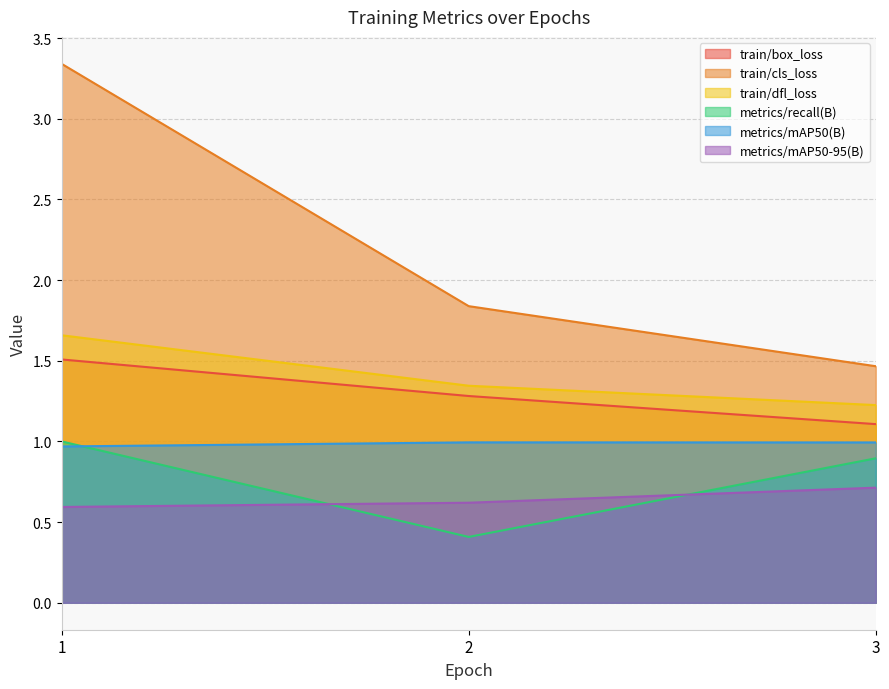

Reading left to right, list all the values displayed in this chart.

train/box_loss: 1.5	1.3	1.1
train/cls_loss: 3.3	1.8	1.5
train/dfl_loss: 1.7	1.3	1.2
metrics/recall(B): 1.0	0.4	0.9
metrics/mAP50(B): 1.0	1.0	1.0
metrics/mAP50-95(B): 0.6	0.6	0.7